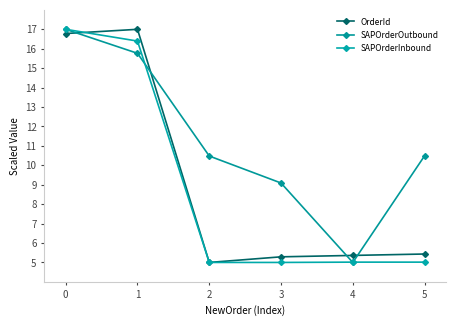

The SAPOrderInbound series shows 1.6 at 2. True or false?

False